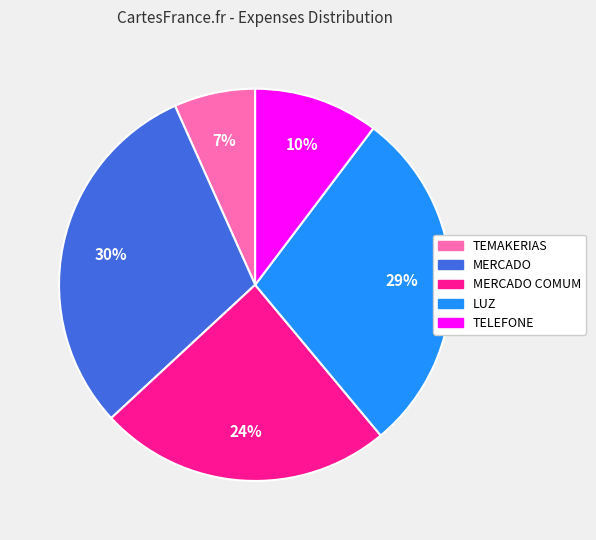

To the nearest percent, what is the average slice percentage?

20%